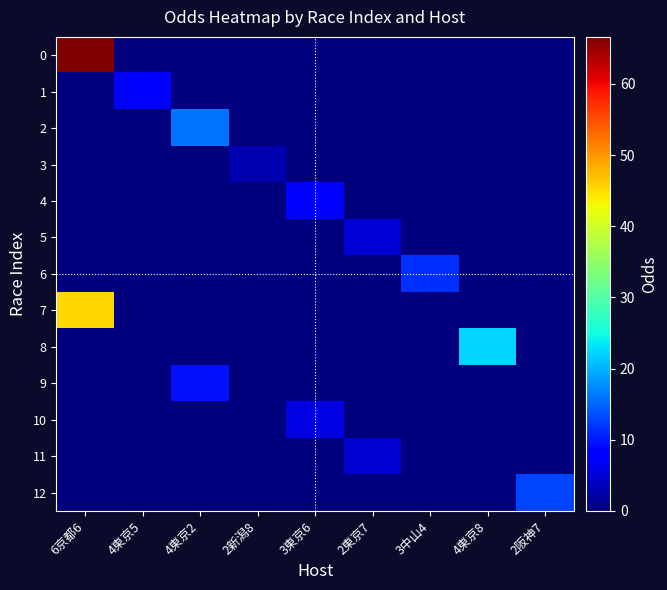

How many categories are shown in the chart?

9